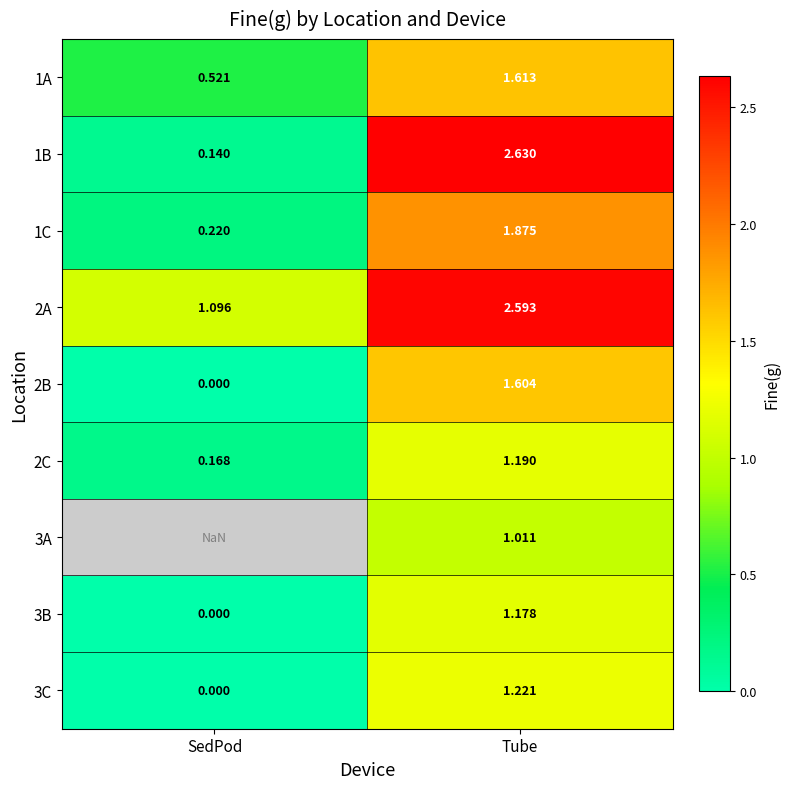

Which label corresponds to the smallest value in the chart?

SedPod